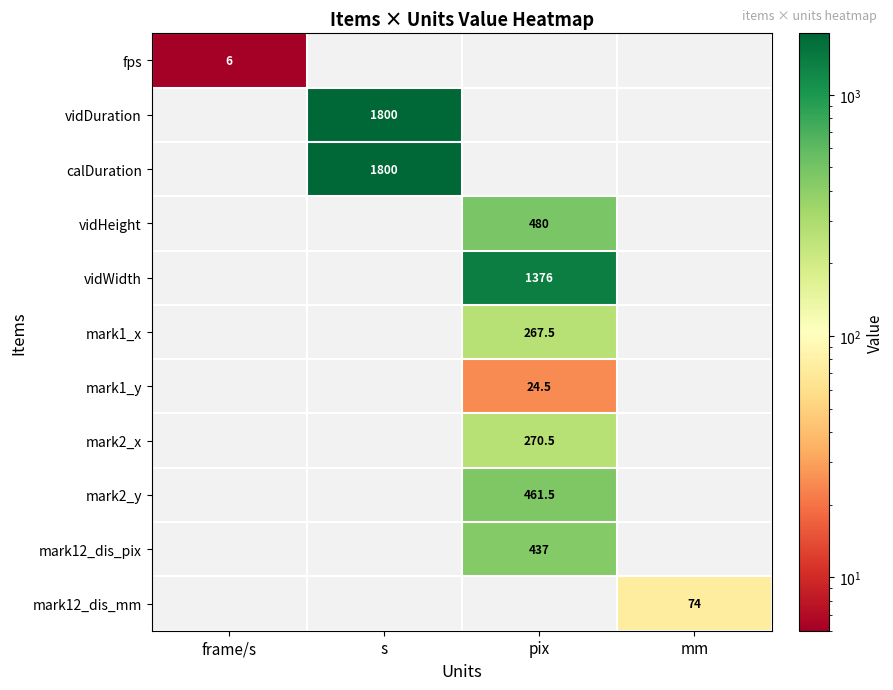

Is it true that fps equals 8.9 at frame/s?

False